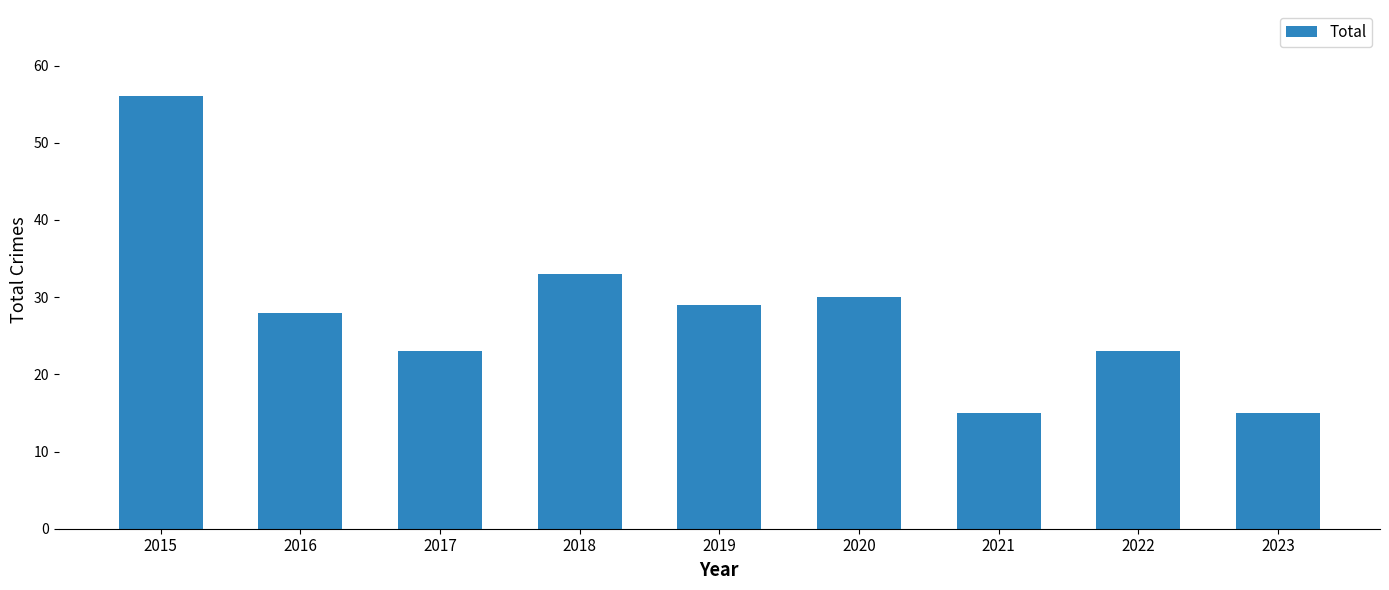

Between 2020 and 2019, which is larger?

2020